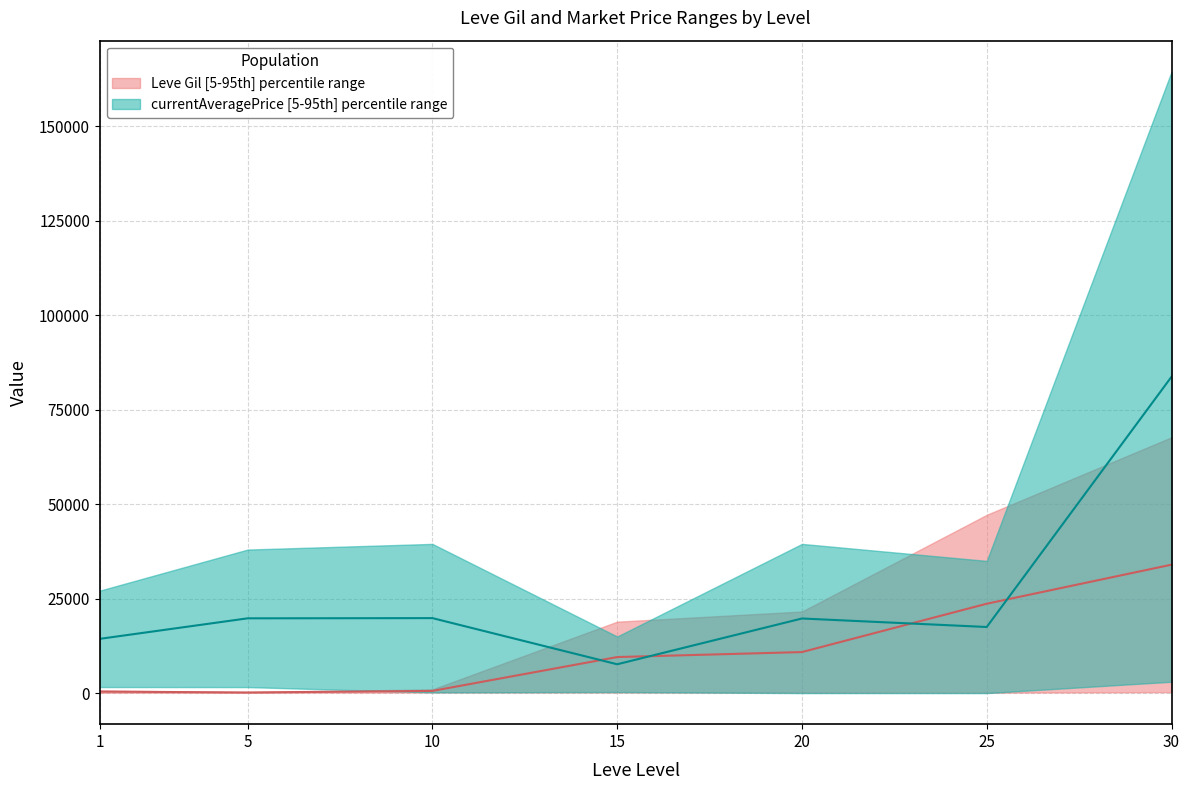

What is the total value across all series at 1?

14766.5